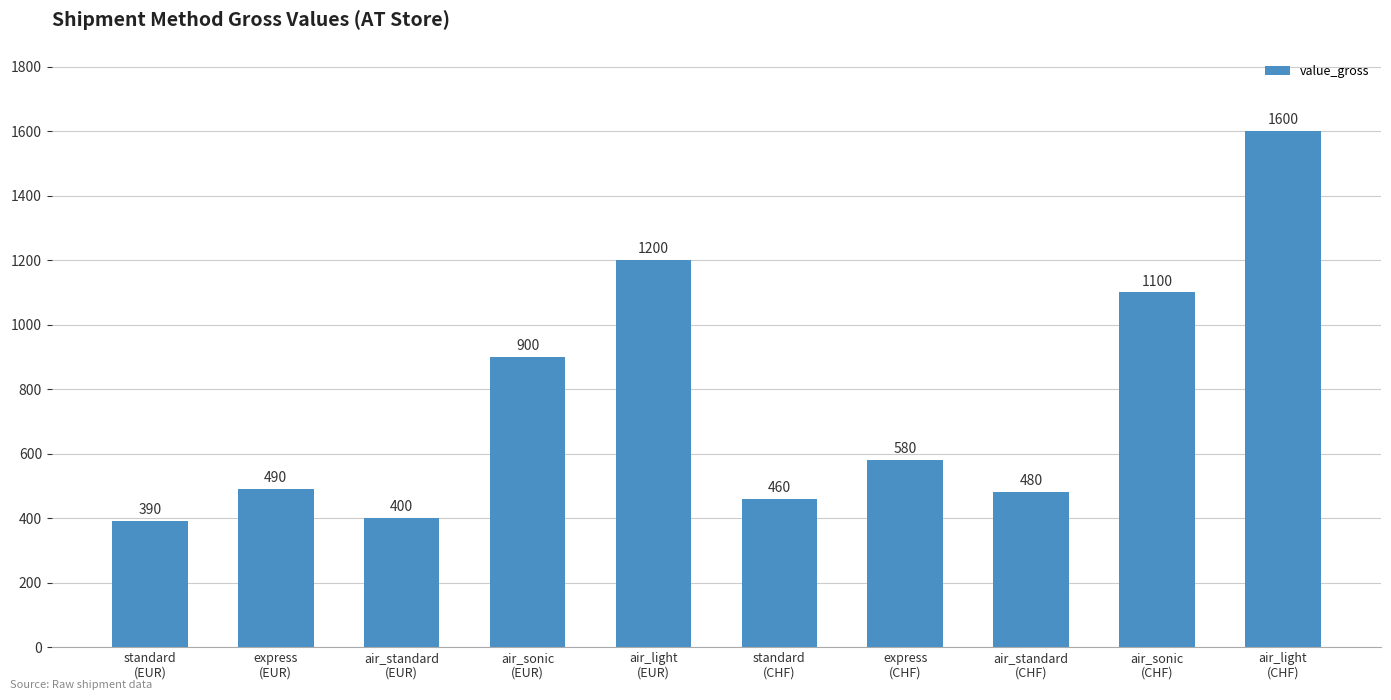

What is the change in value from standard
(EUR) to express
(CHF)?

+190